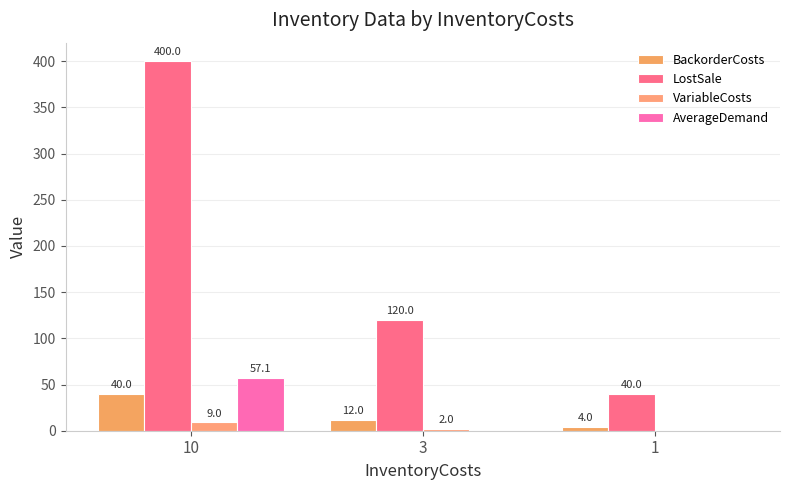

Which category has the highest value in the VariableCosts series?

10